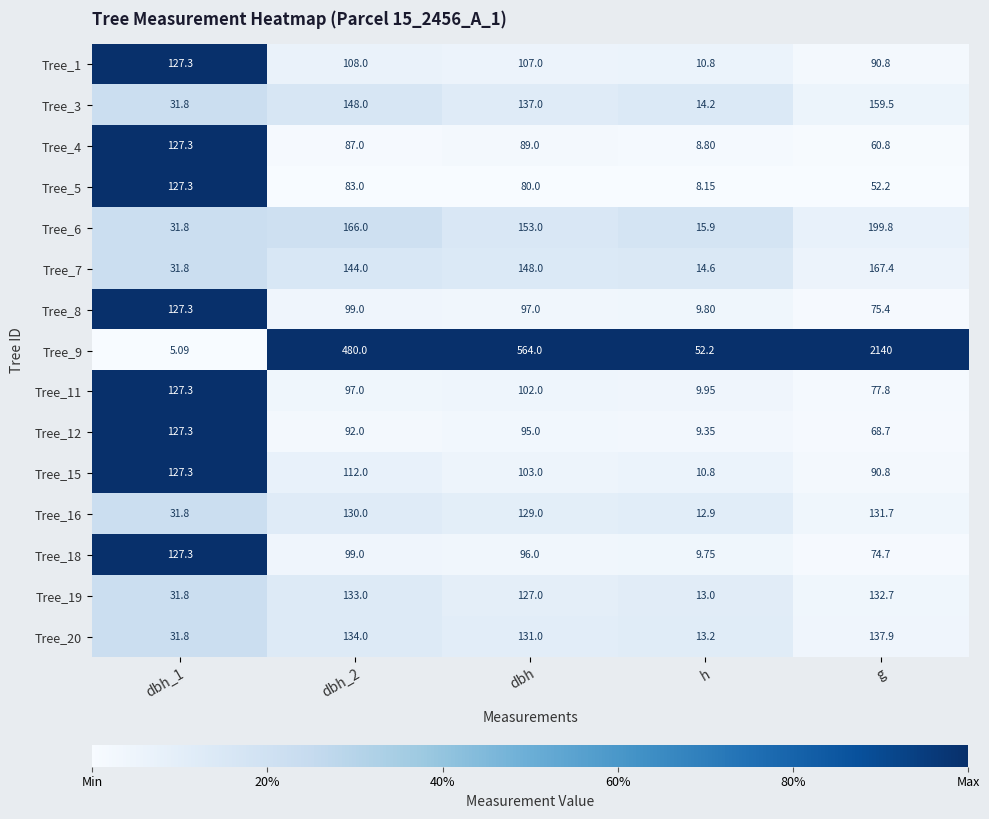

At which category is the sum across all series the highest?

g